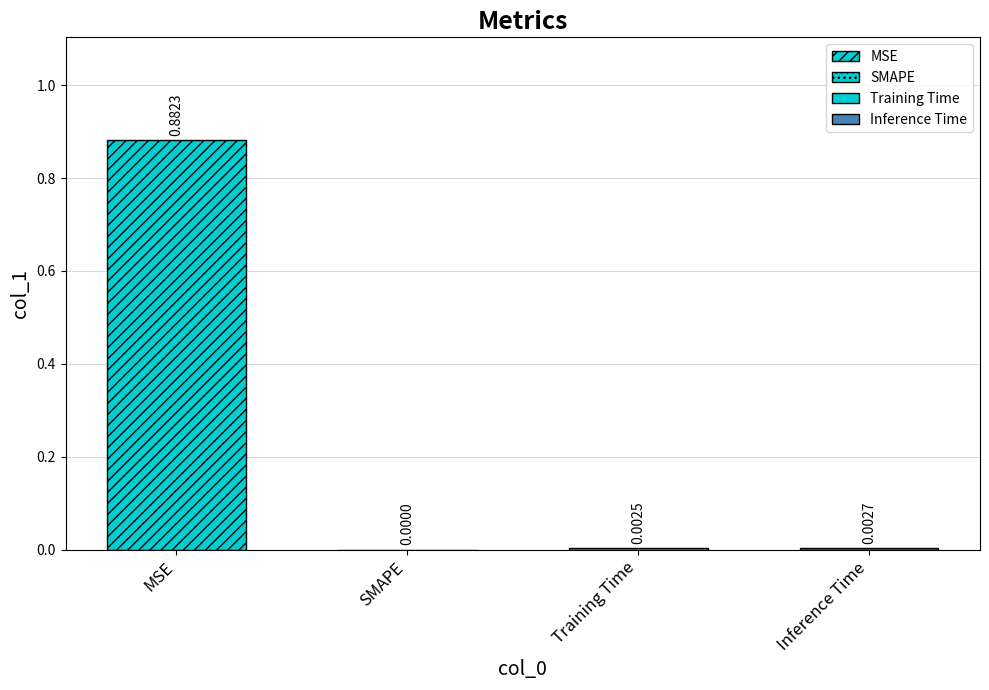

Rank the categories by value from highest to lowest.

MSE, Inference Time, Training Time, SMAPE